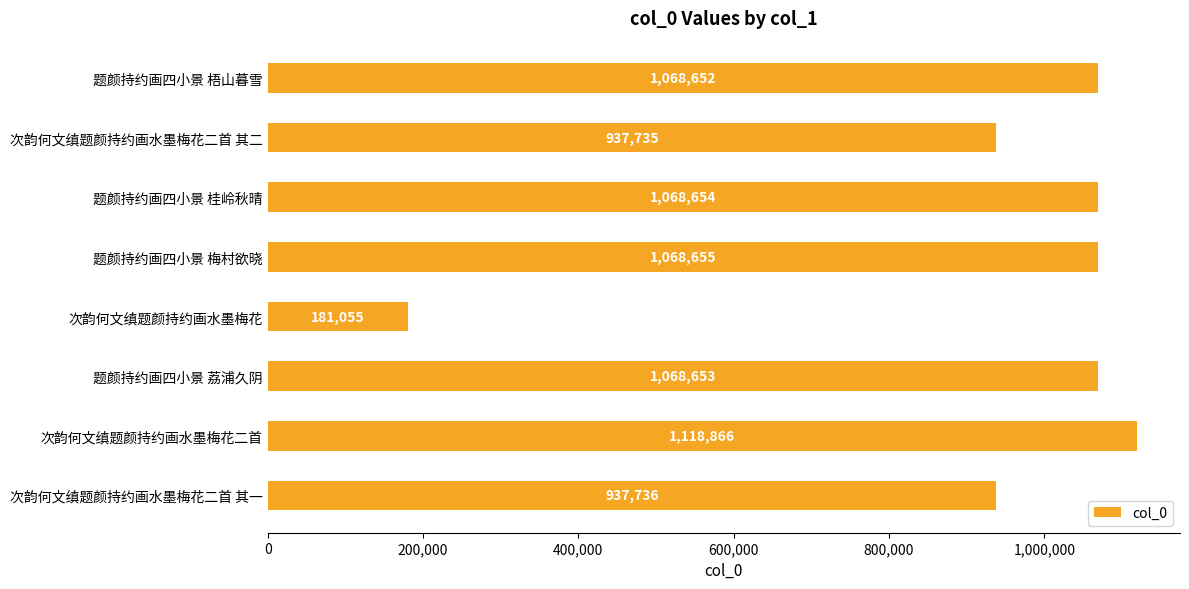

Is it true that the value at 题颜持约画四小景 梅村欲晓 is 1501560?

False